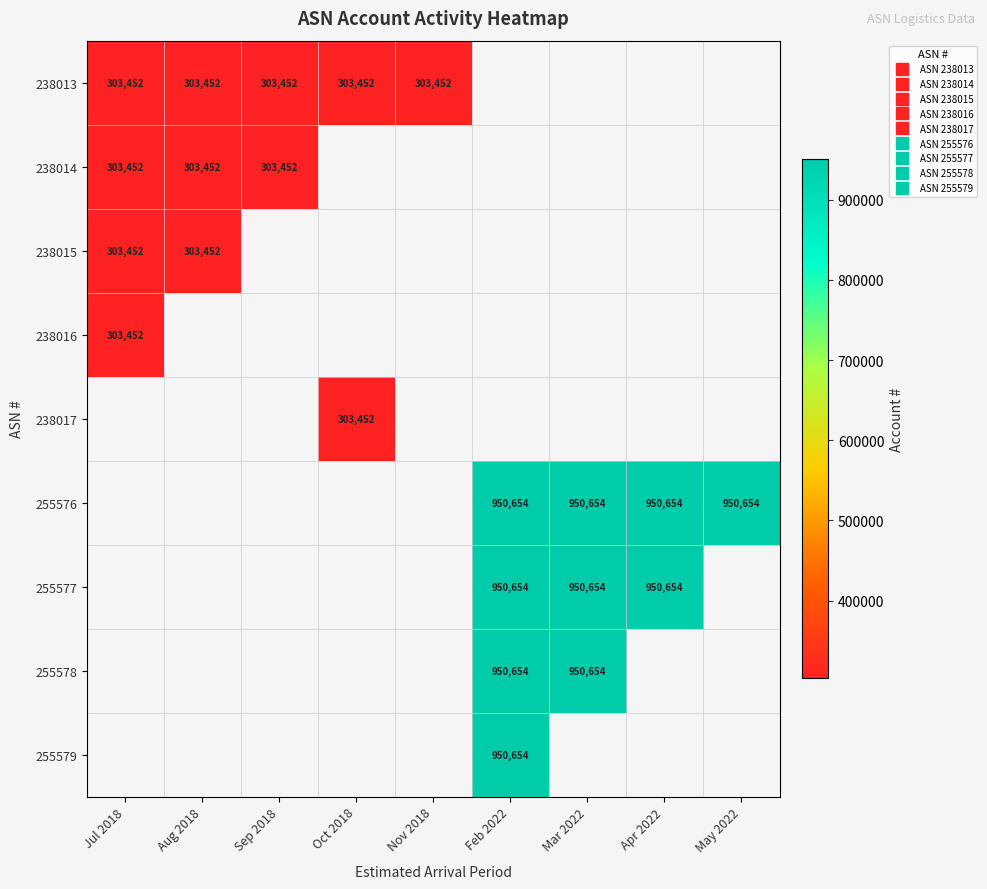

At how many categories does at least one series exceed 633333?

4